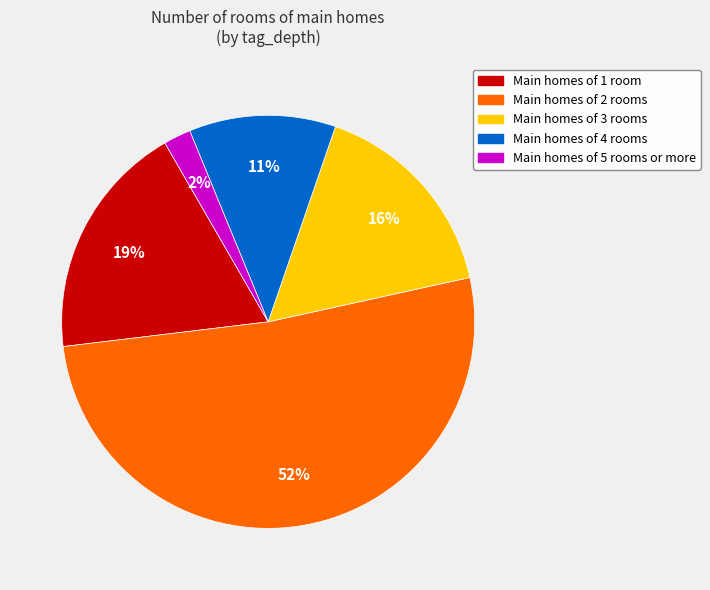

Rank the categories by value from highest to lowest.

Main homes of 2 rooms, Main homes of 1 room, Main homes of 3 rooms, Main homes of 4 rooms, Main homes of 5 rooms or more